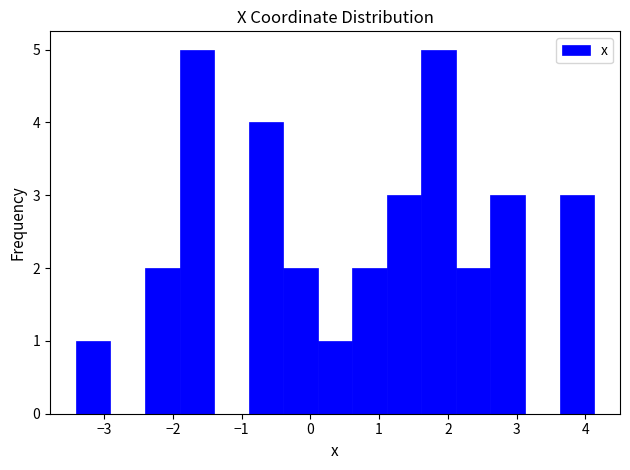

Reading left to right, transcribe this chart: for each bar, give the range it covers on the x-axis and its height. Neither the bar edges nor the heights are printed on the chart, so give them approximately, as read against the axes.

-3.4 to -2.9: 1
-2.9 to -2.4: 0
-2.4 to -1.9: 2
-1.9 to -1.4: 5
-1.4 to -0.9: 0
-0.9 to -0.4: 4
-0.4 to 0.1: 2
0.1 to 0.6: 1
0.6 to 1.1: 2
1.1 to 1.6: 3
1.6 to 2.1: 5
2.1 to 2.6: 2
2.6 to 3.1: 3
3.1 to 3.6: 0
3.6 to 4.1: 3